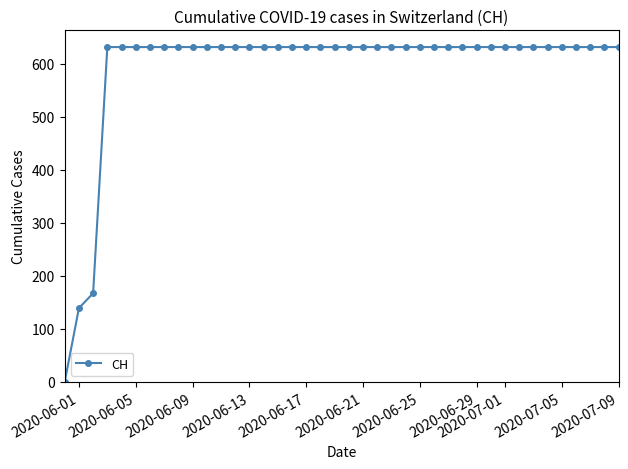

What is the maximum value shown in the chart?

631